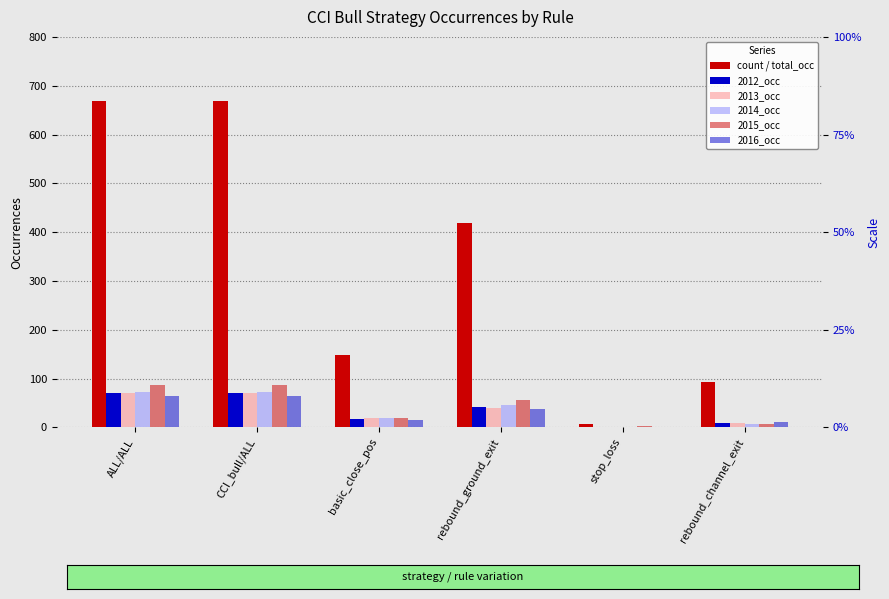

At how many categories does at least one series exceed 650?

2